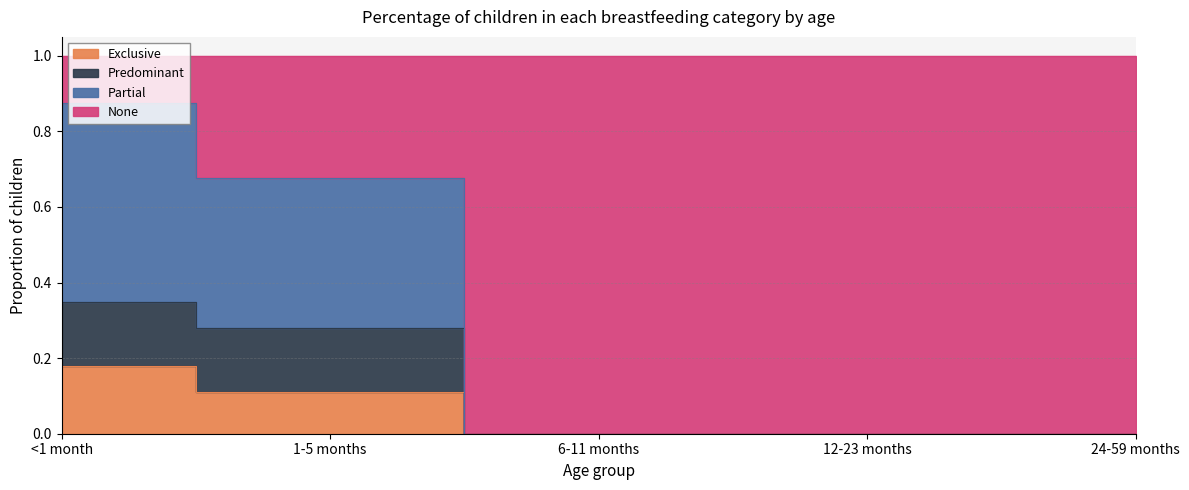

How many data points in Exclusive are above 0?

2